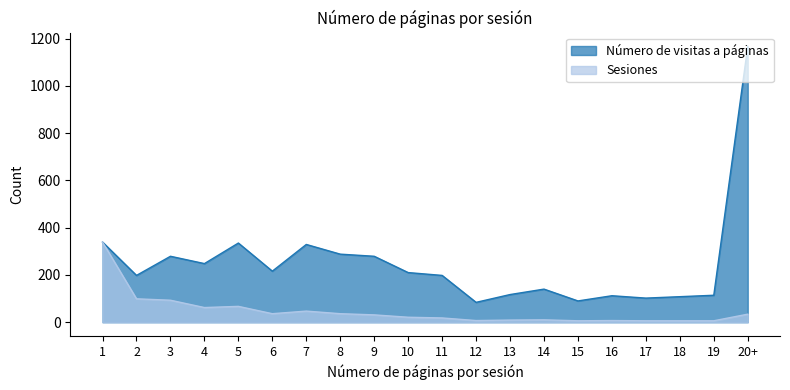

Between 5 and 19, which series saw the biggest shift?

Número de visitas a páginas